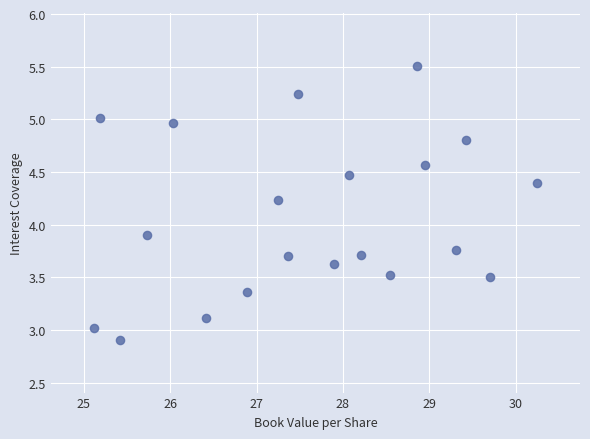

What Y value in the scatter plot is closest to 4?

3.9